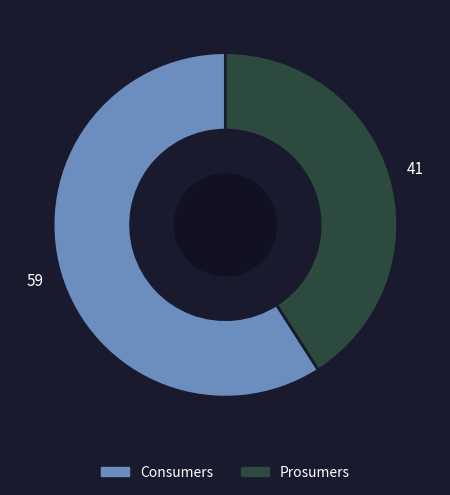

Approximately how many times larger is the value at Consumers compared to Prosumers?

1.4